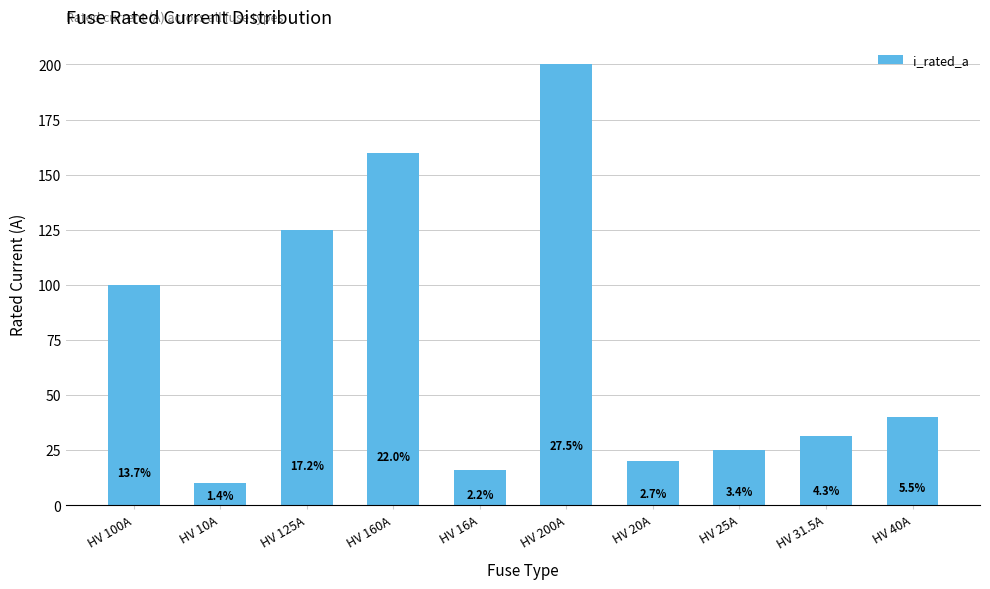

Are the bars horizontal?

No